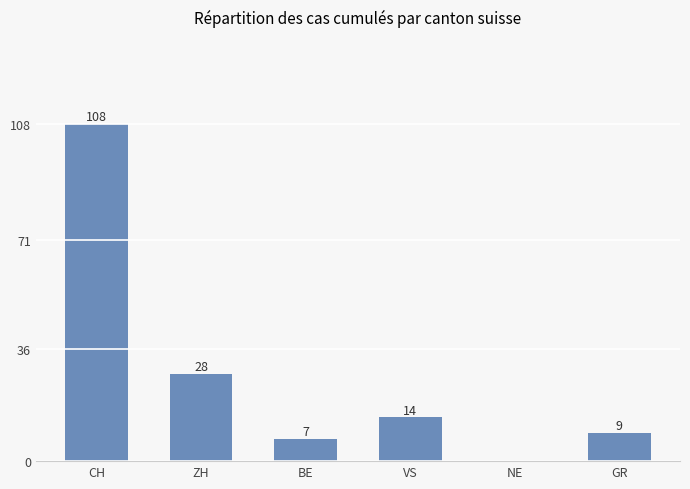

Is it true that the value at VS is 20?

False